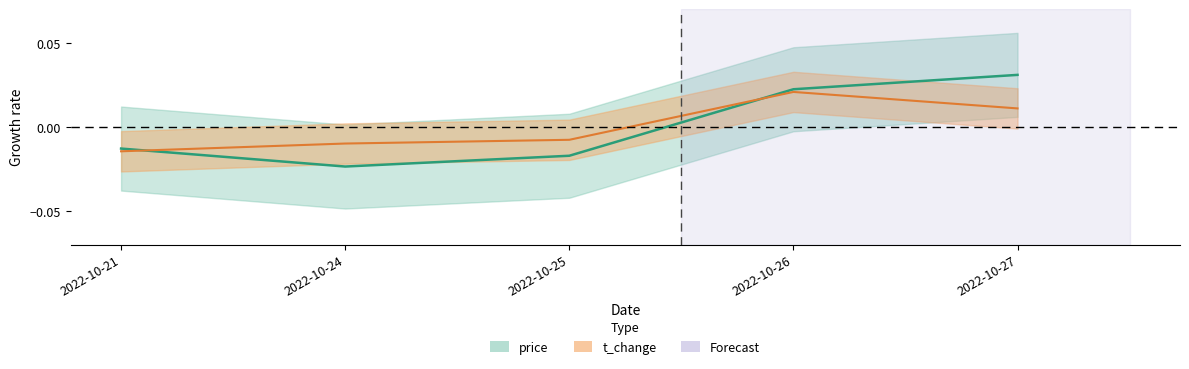

Does the chart display data point markers on the line(s)?

No